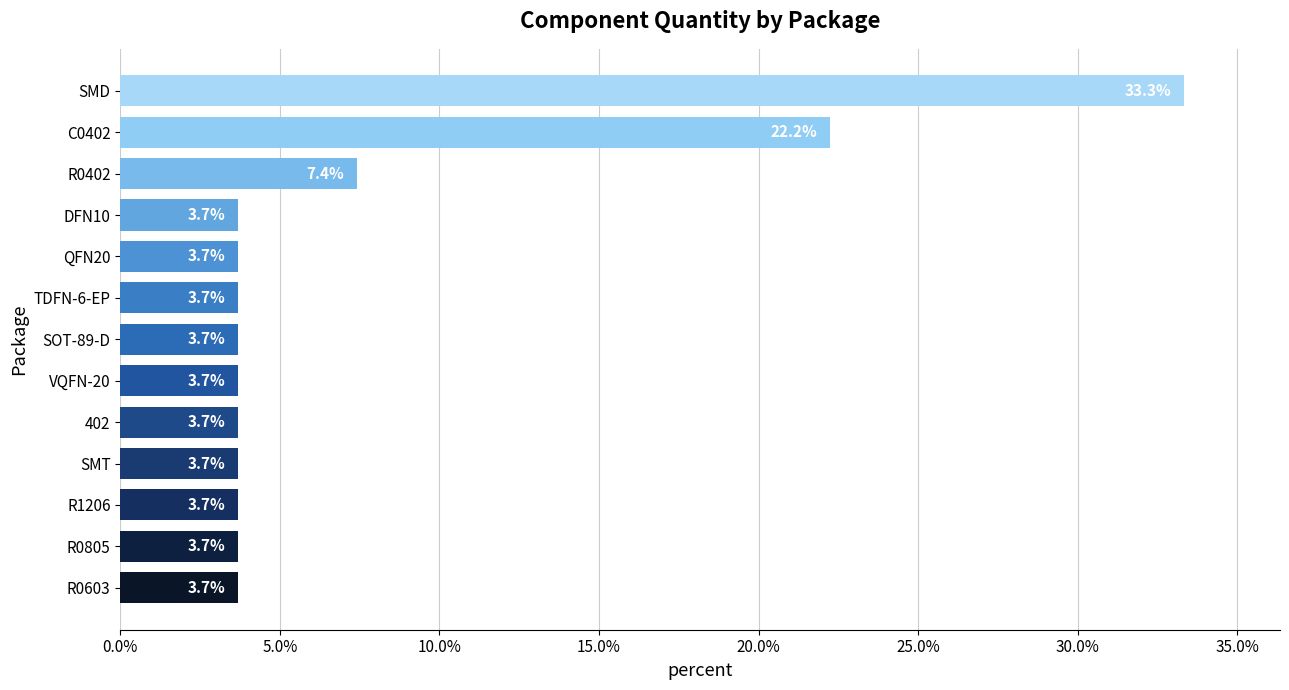

What is the difference between the maximum and minimum values?

29.6